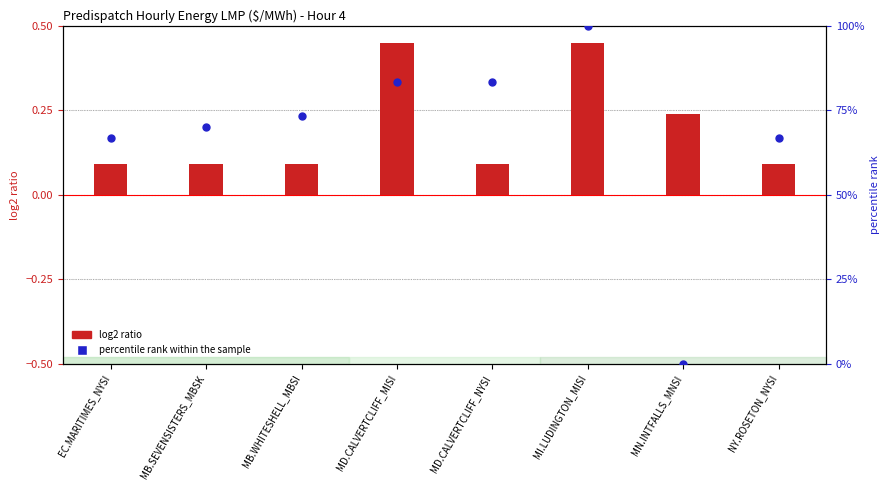

At which category is the sum across all series the highest?

MI.LUDINGTON_MISI